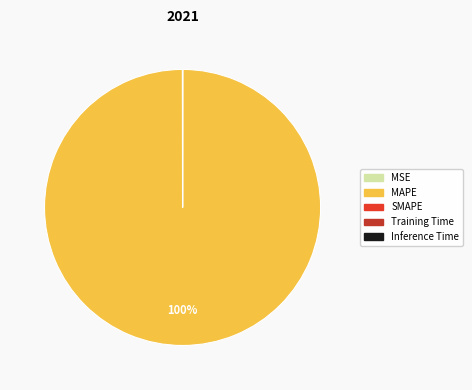

To the nearest percent, what is the average slice percentage?

20%